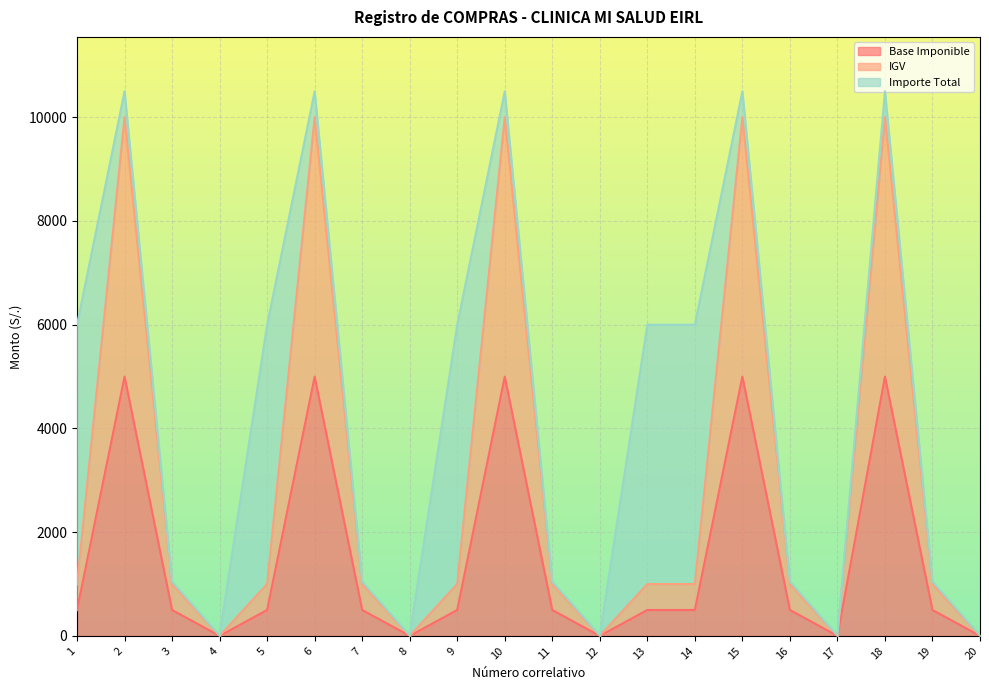

What is the total value across all series at 6?

10500.0